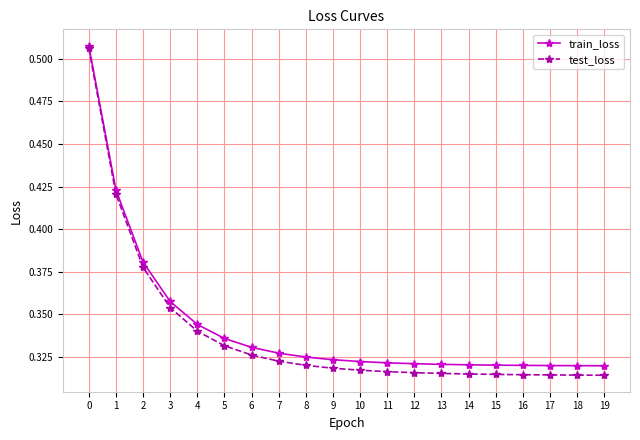

What is the total value across all series at 6?

0.7